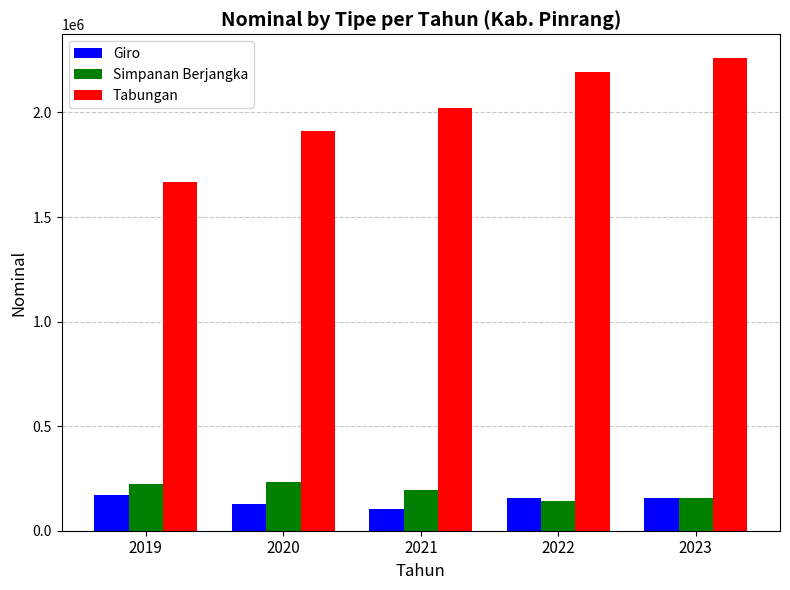

How many groups of bars are there?

5